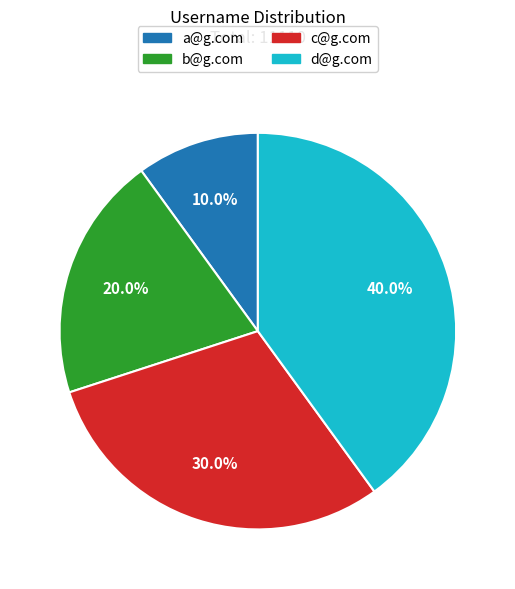

What is the ratio of the value at c@g.com to the value at b@g.com?

1.5